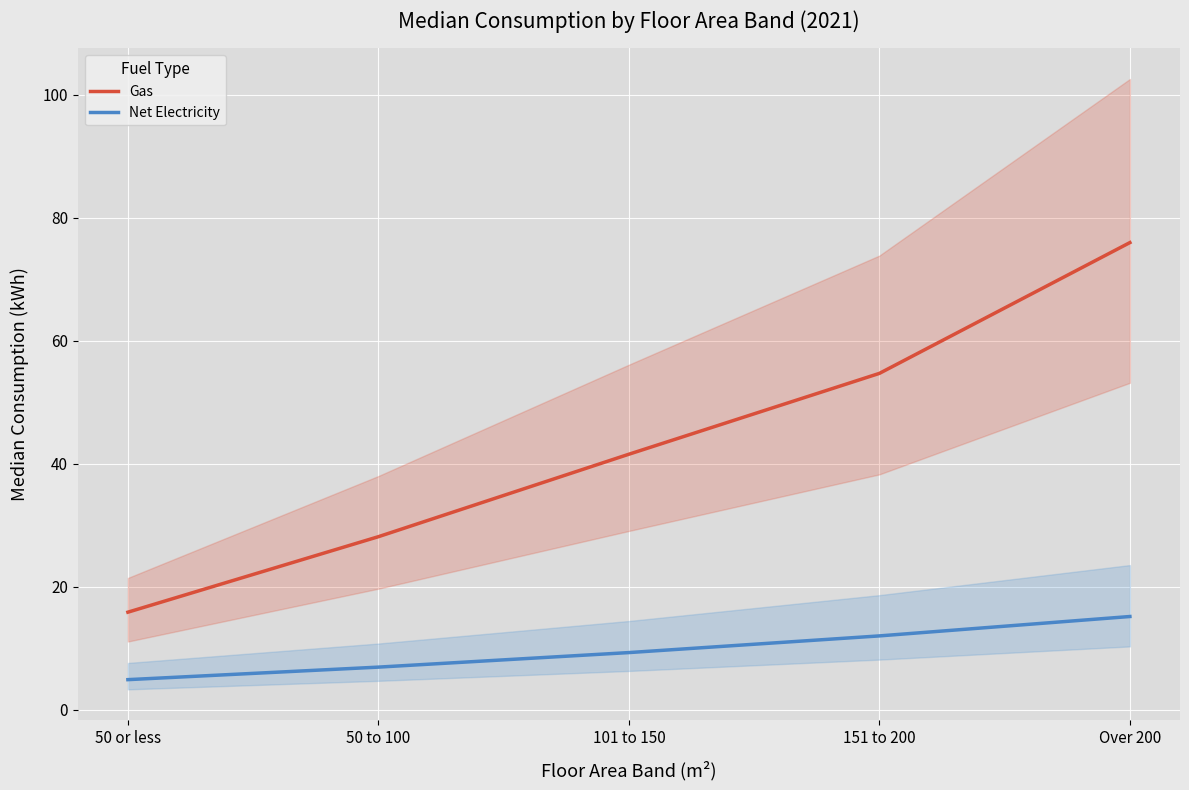

True or false: Net Electricity and Gas intersect in this chart.

False